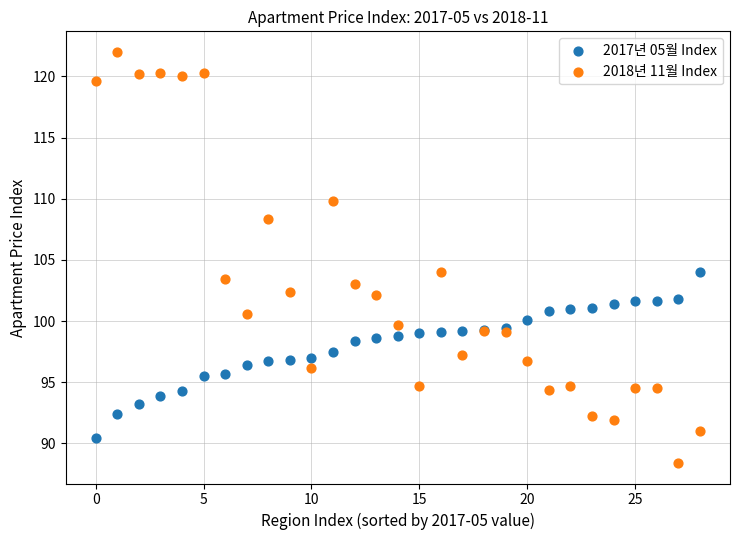

Which series reaches the minimum Y coordinate?

2018년 11월 Index